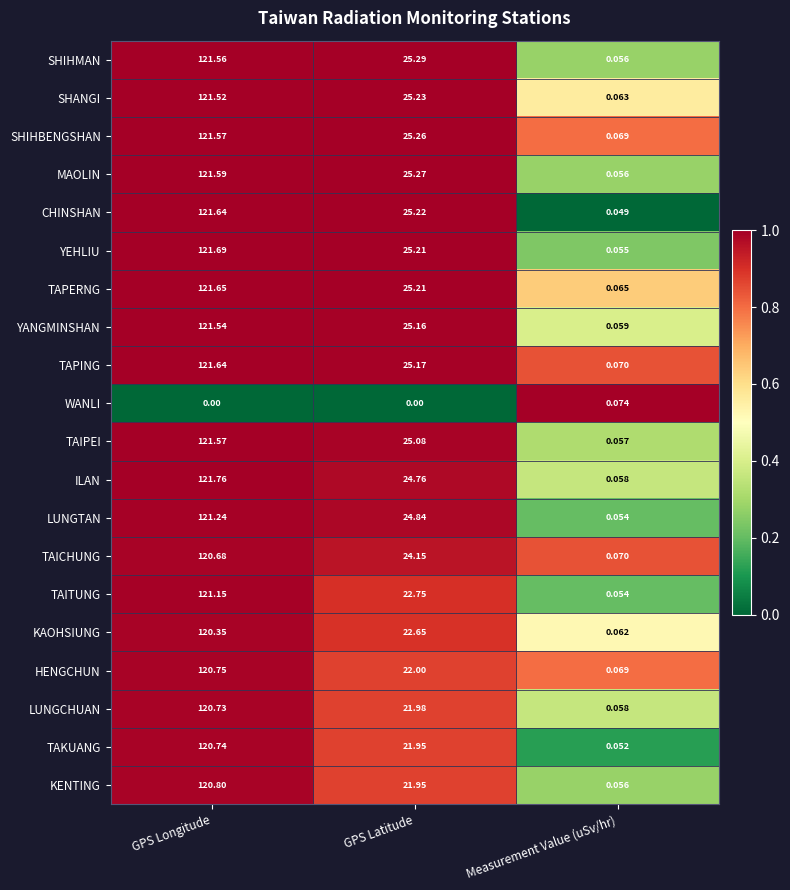

Is the value of TAICHUNG at GPS Latitude greater than the value of TAPERNG at Measurement Value (uSv/hr)?

Yes